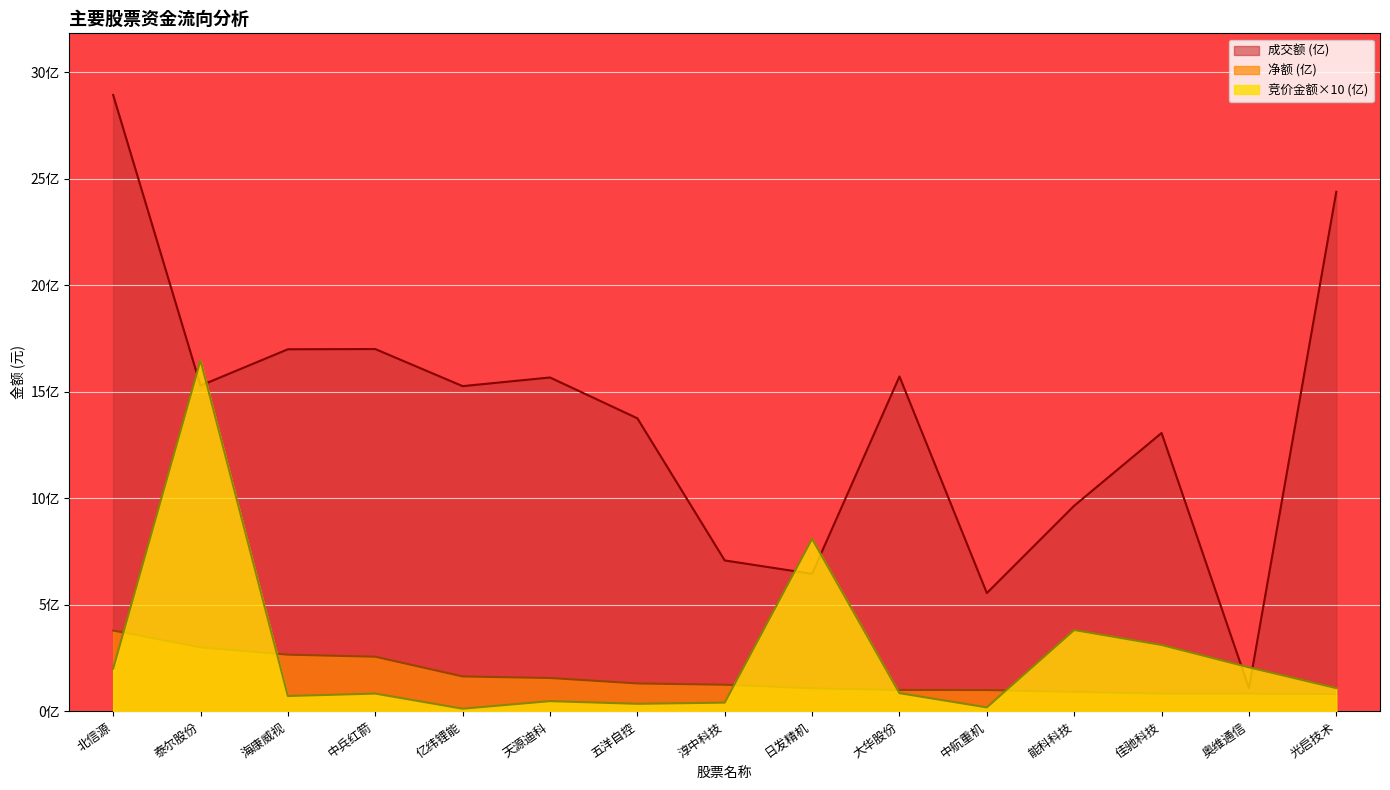

True or false: 成交额 has a value of 15.3 at 泰尔股份.

True